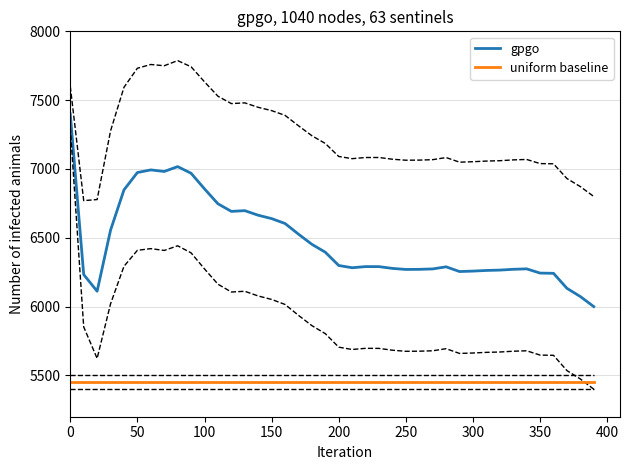

Which series has the largest total across all categories?

gpgo